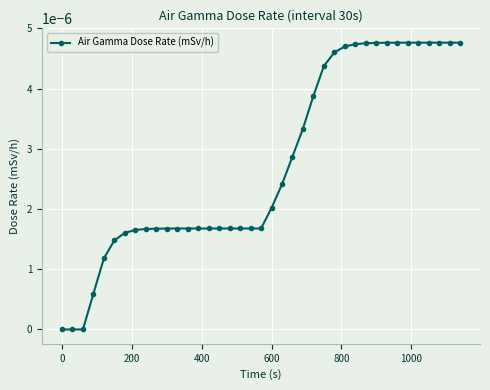

Does the chart have visible grid lines?

Yes